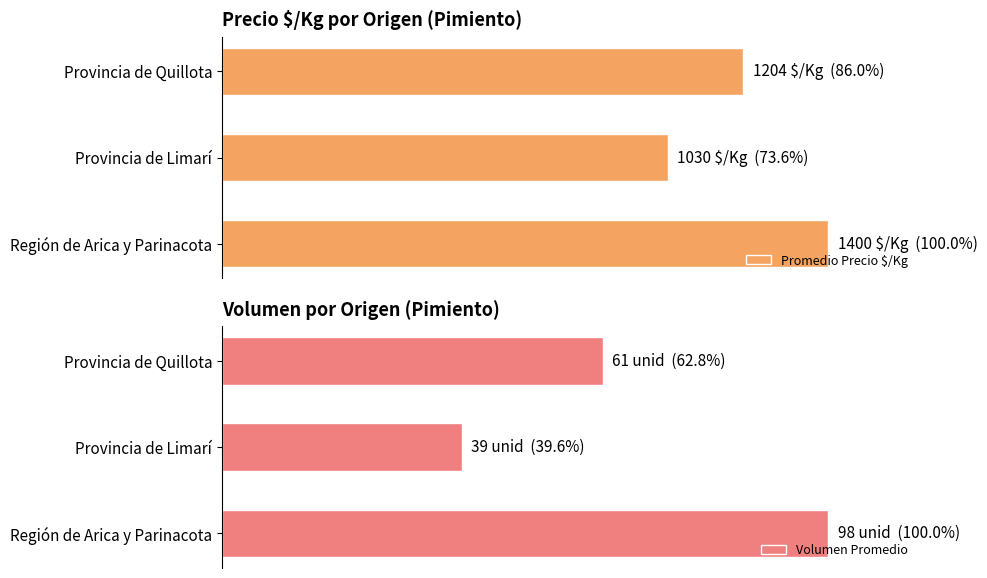

The Volumen Promedio series shows 100.0 at Región de Arica y Parinacota. True or false?

True